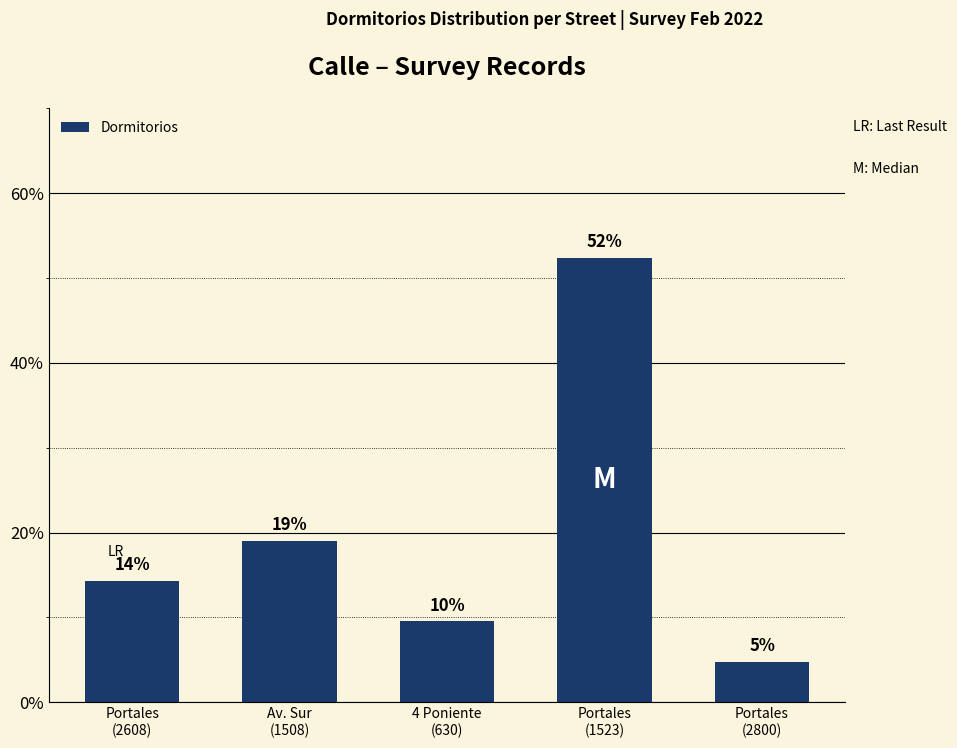

What is the difference between the second highest and minimum values?

14.3